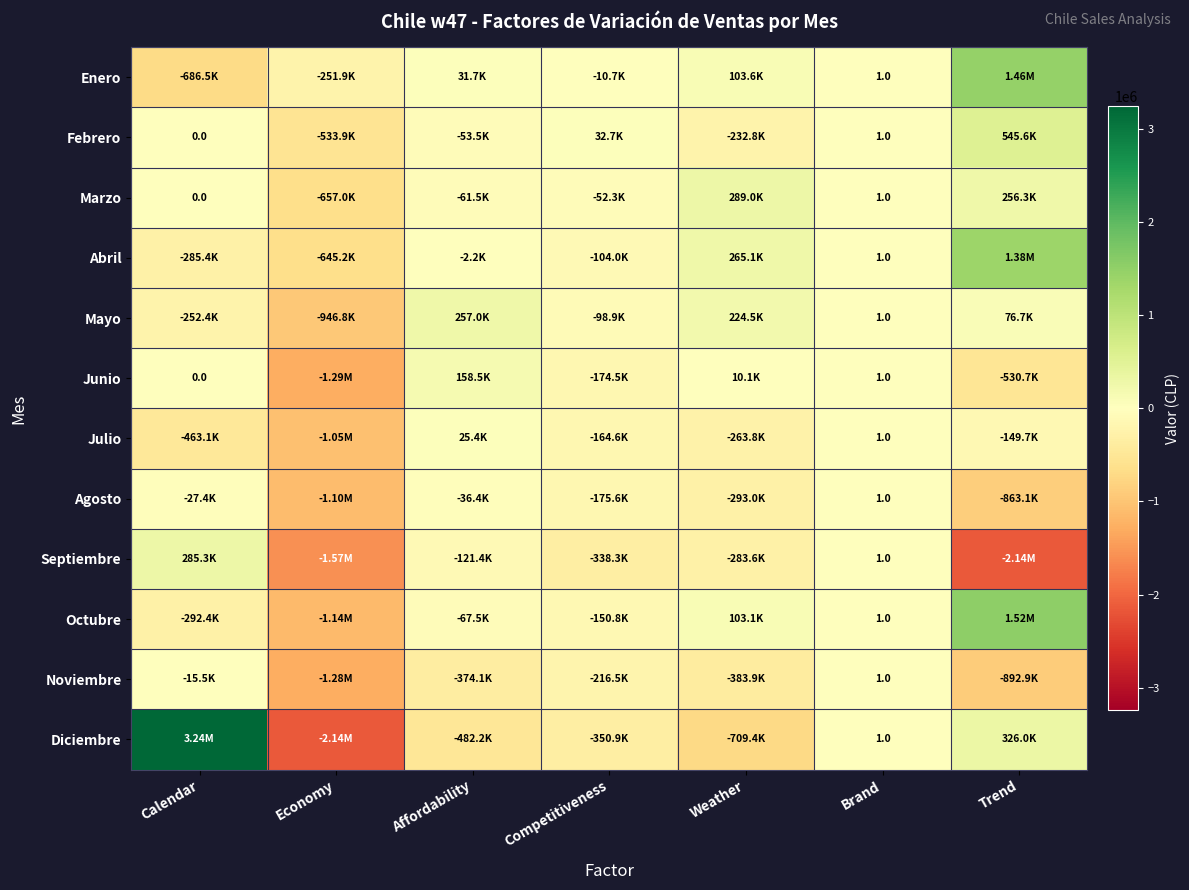

True or false: Marzo has a value of 519985.7 at Weather.

False